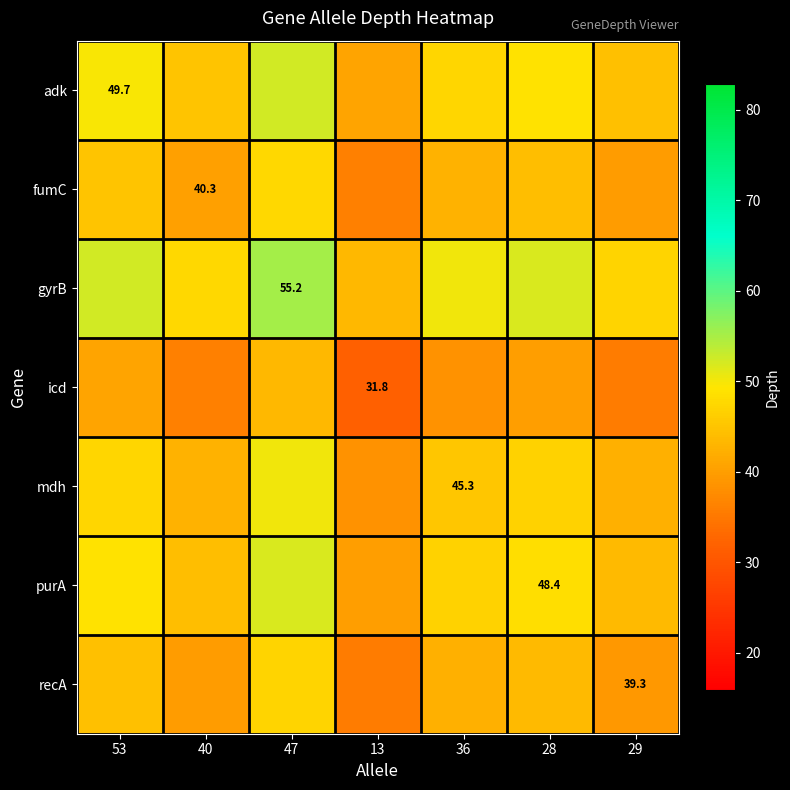

What is the sum of all fumC values?

296.0